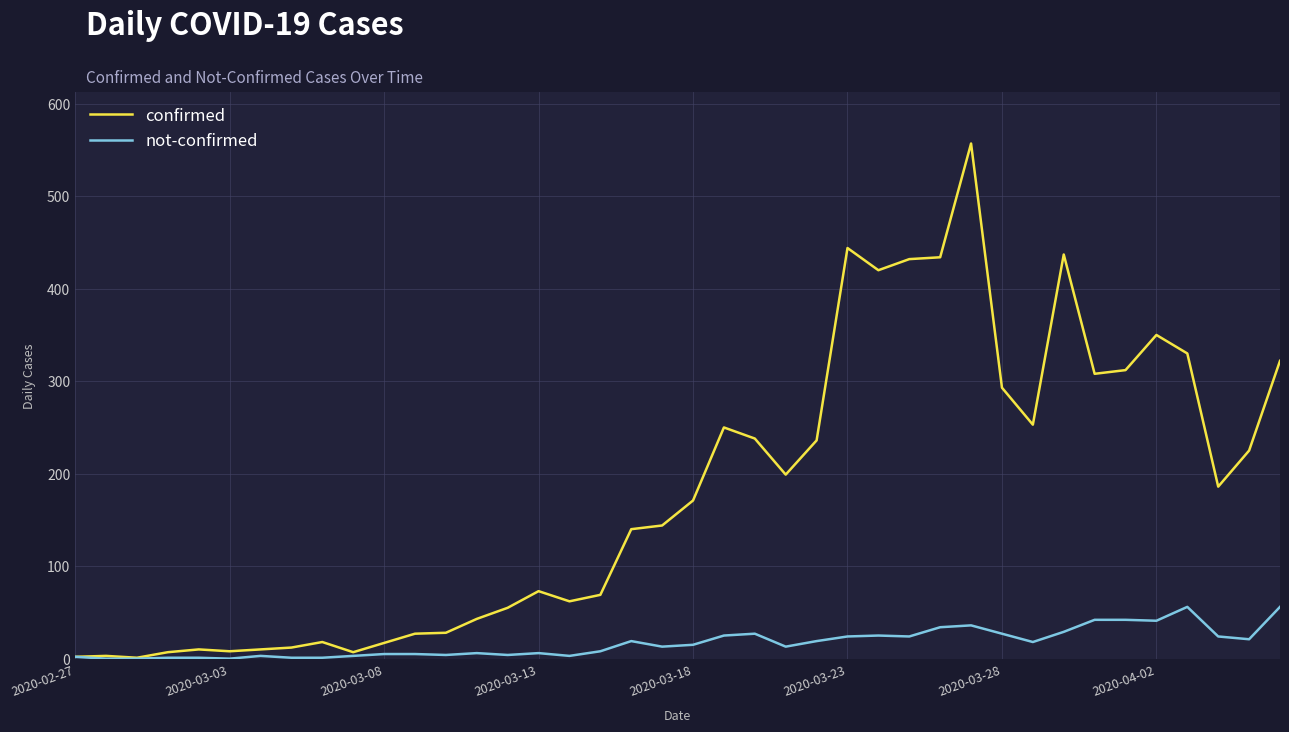

List the series in order of their peak value, lowest first.

not-confirmed, confirmed